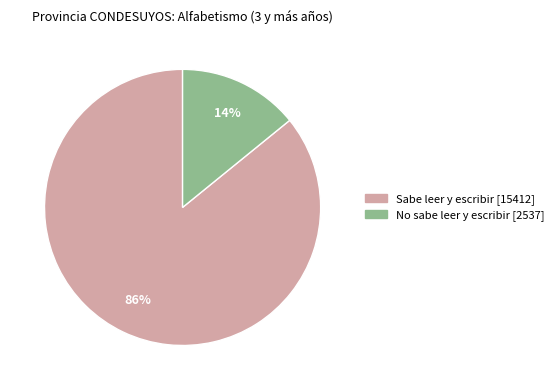

To the nearest percent, what is the difference between the Sabe leer y escribir and No sabe leer y escribir slice percentages?

72%